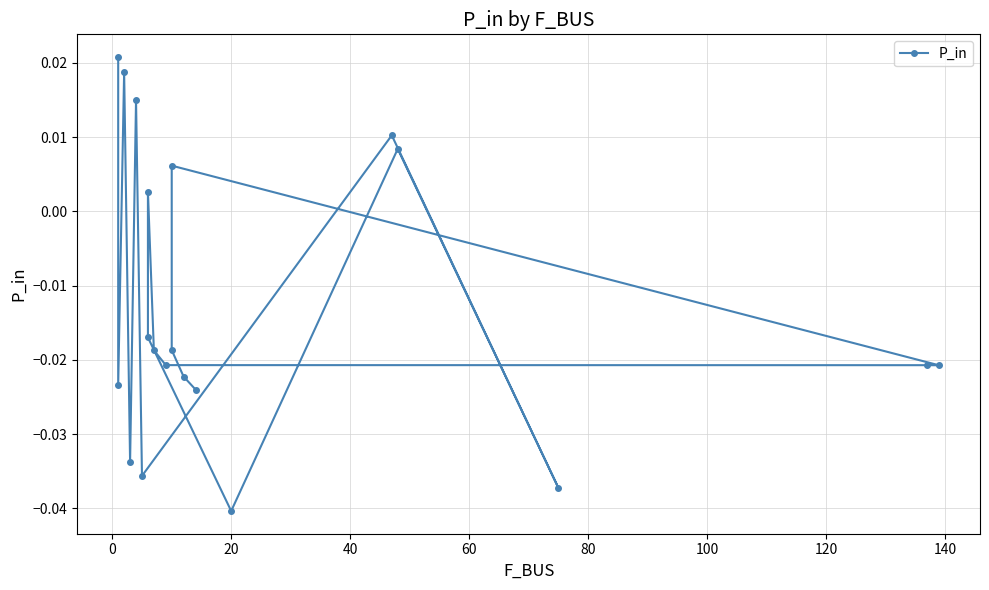

Is this an area chart (filled region under the line)?

No